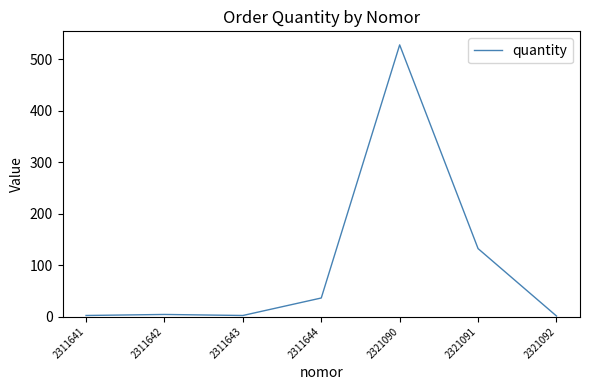

What is the sum of all values?

705